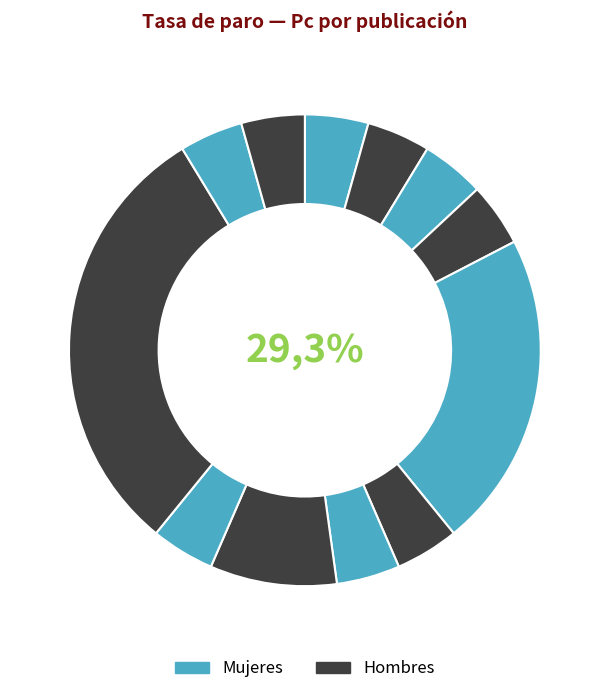

Is there a majority slice in this chart?

No